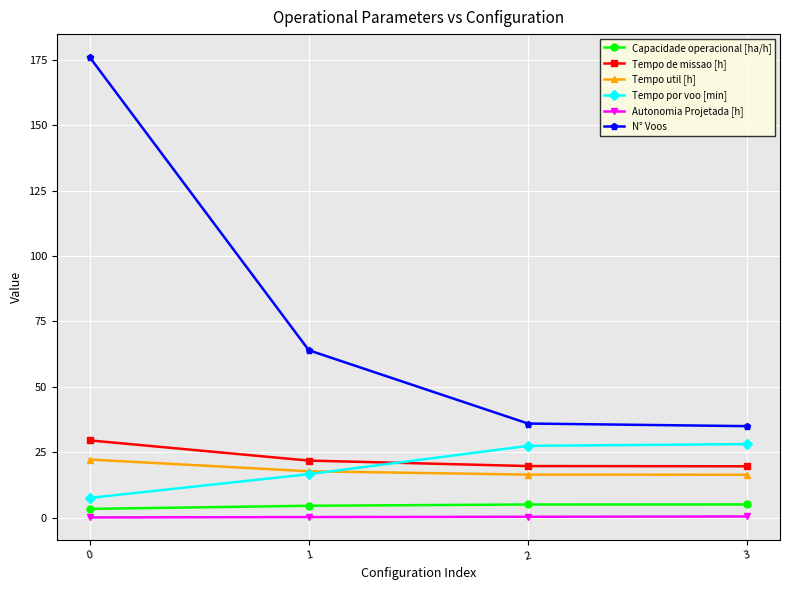

Is the value of N° Voos at 0 greater than the value of Capacidade operacional [ha/h] at 3?

Yes